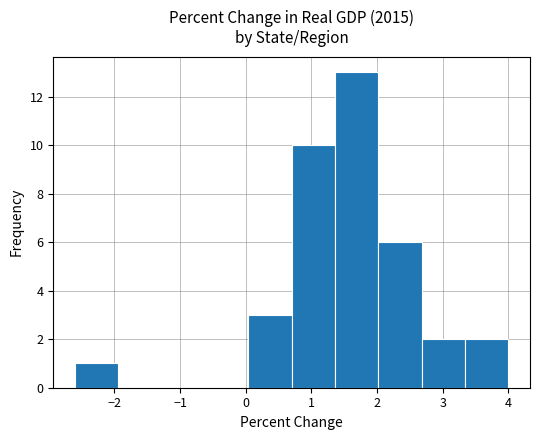

Which range on the x-axis has the tallest bar?

1.36 to 2.02